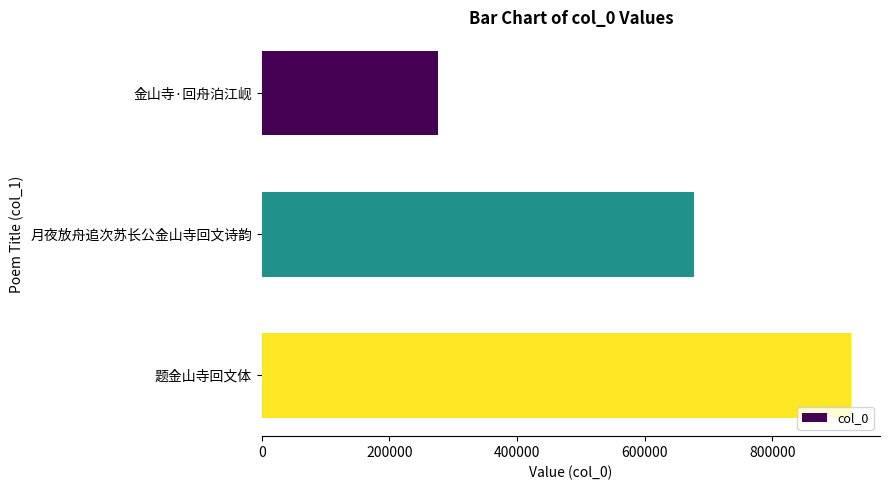

The value at 月夜放舟追次苏长公金山寺回文诗韵 is 1110991. True or false?

False